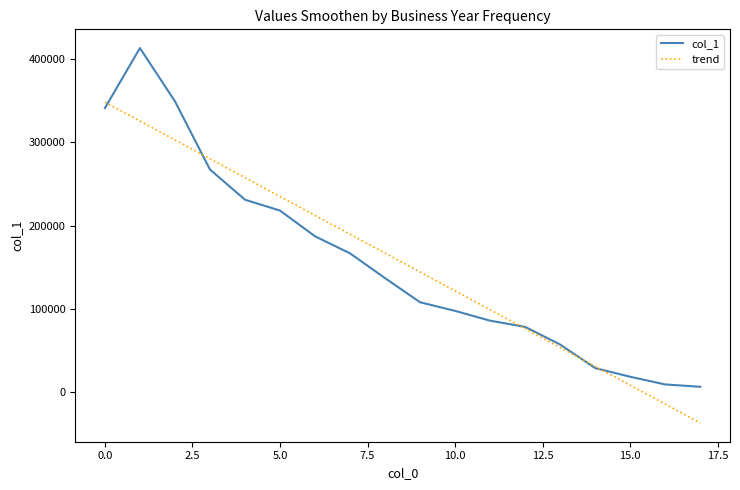

What are all the series names shown in the legend?

col_1, trend